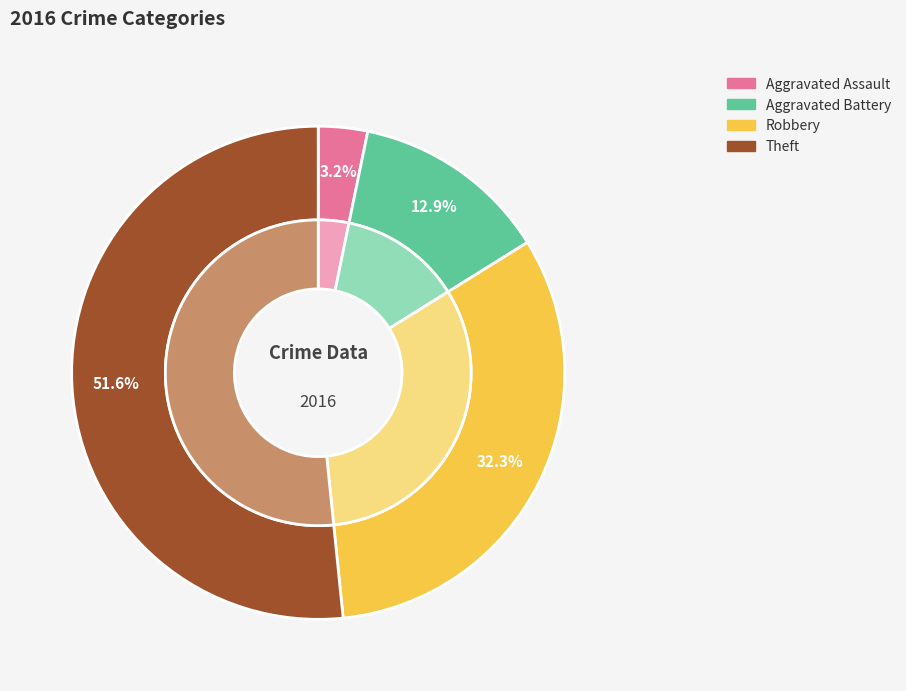

To the nearest percent, what is the difference between the largest and smallest slice percentages?

48%